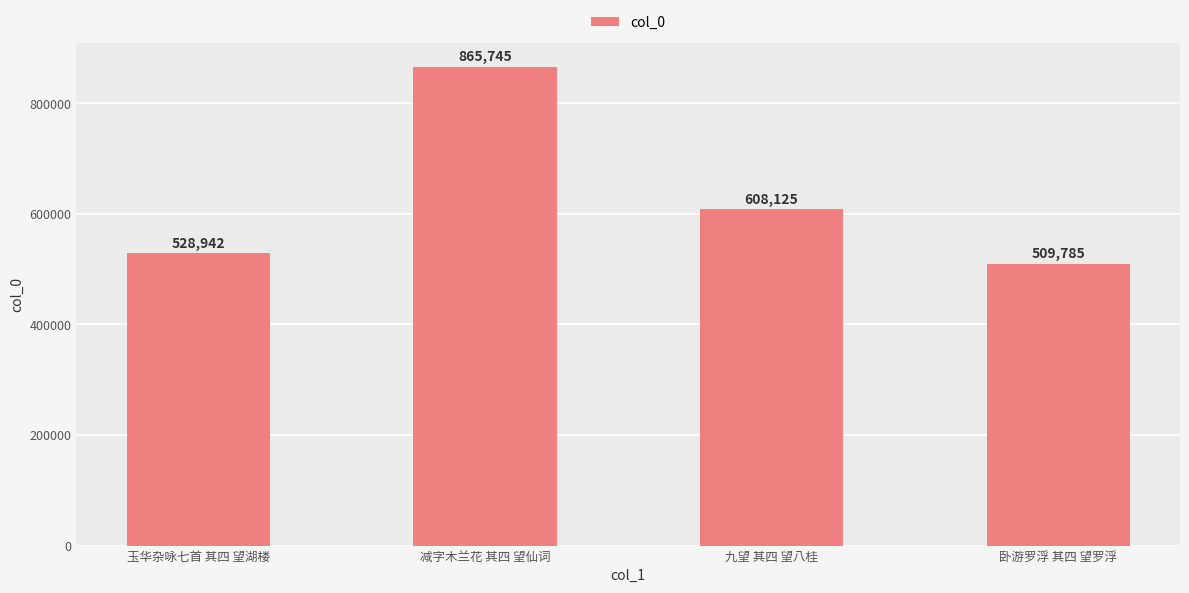

What is the difference between the maximum and second lowest values?

336803